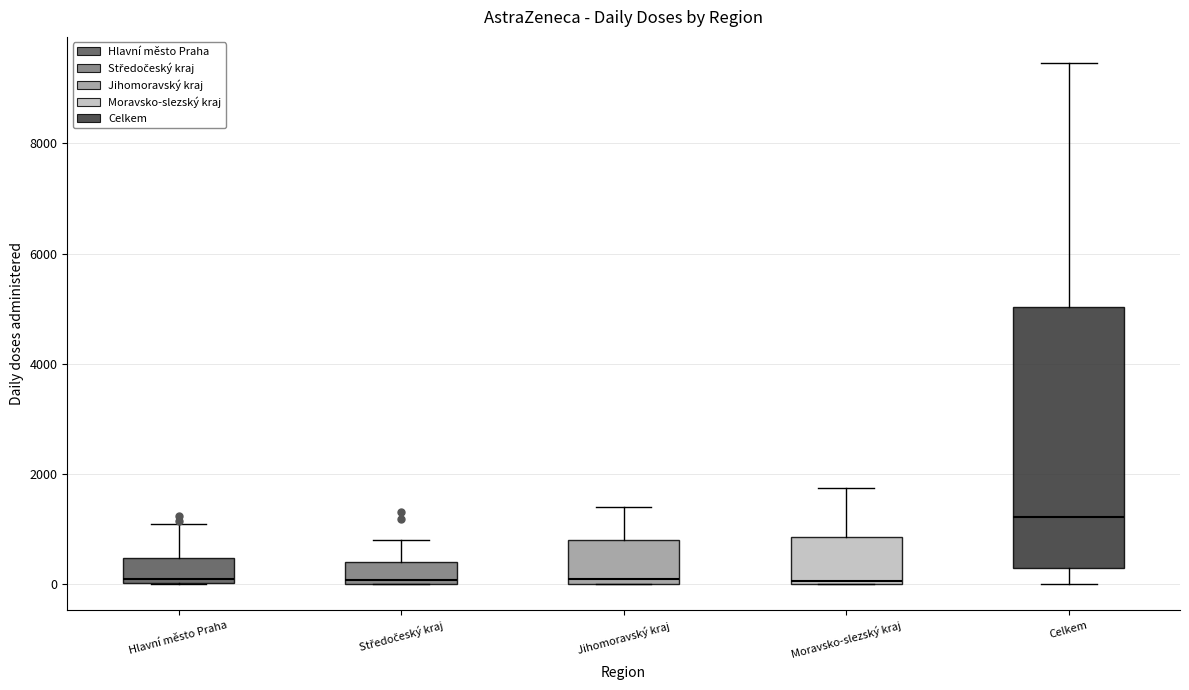

Reading left to right, transcribe this box plot: for each box, give where its median line is, the range the box spans, and where its two whiskers end, as read against the y-axis. The values are not printed on the chart, so give them approximately, as read against the axis.

Hlavní město Praha: median 0 (just above the box's lower edge), box 0 to 400, whiskers 0 to 1000
Středočeský kraj: median 0 (just above the box's lower edge), box 0 to 400, whiskers 0 to 800
Jihomoravský kraj: median 0 (just above the box's lower edge), box 0 to 800, whiskers 0 to 1400
Moravsko-slezský kraj: median 0 (just above the box's lower edge), box 0 to 800, whiskers 0 to 1800
Celkem: median 1200, box 200 to 5000, whiskers 0 to 9400